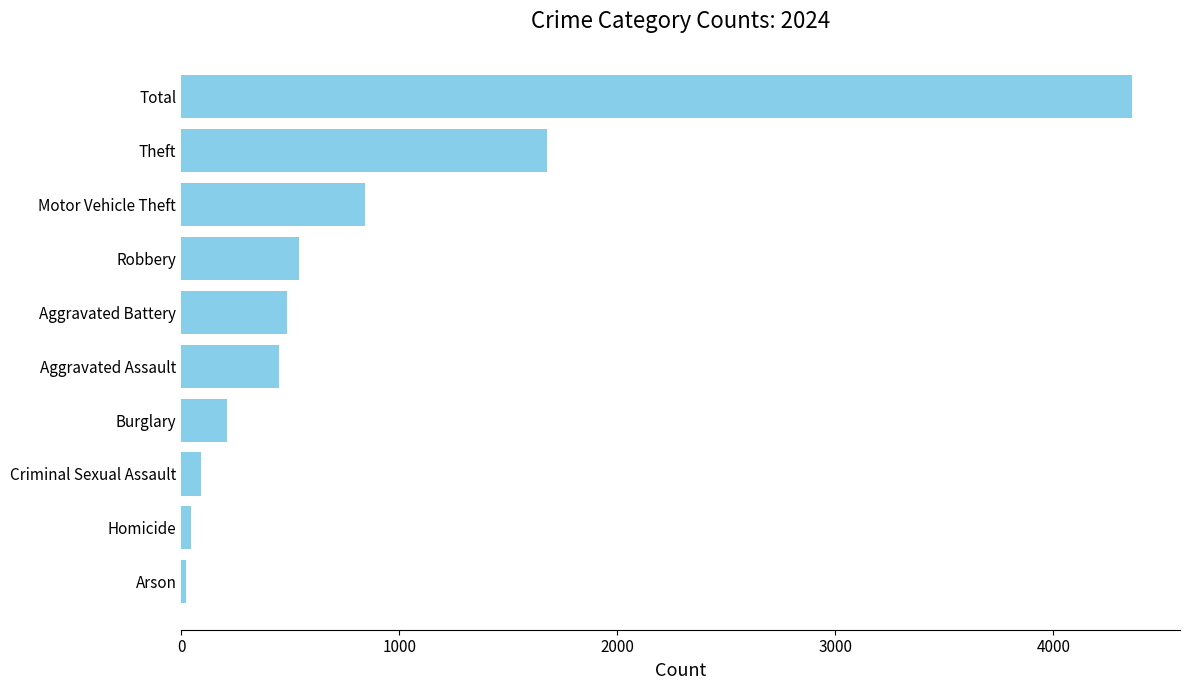

What is the difference between the values at Theft and Aggravated Assault?

1229